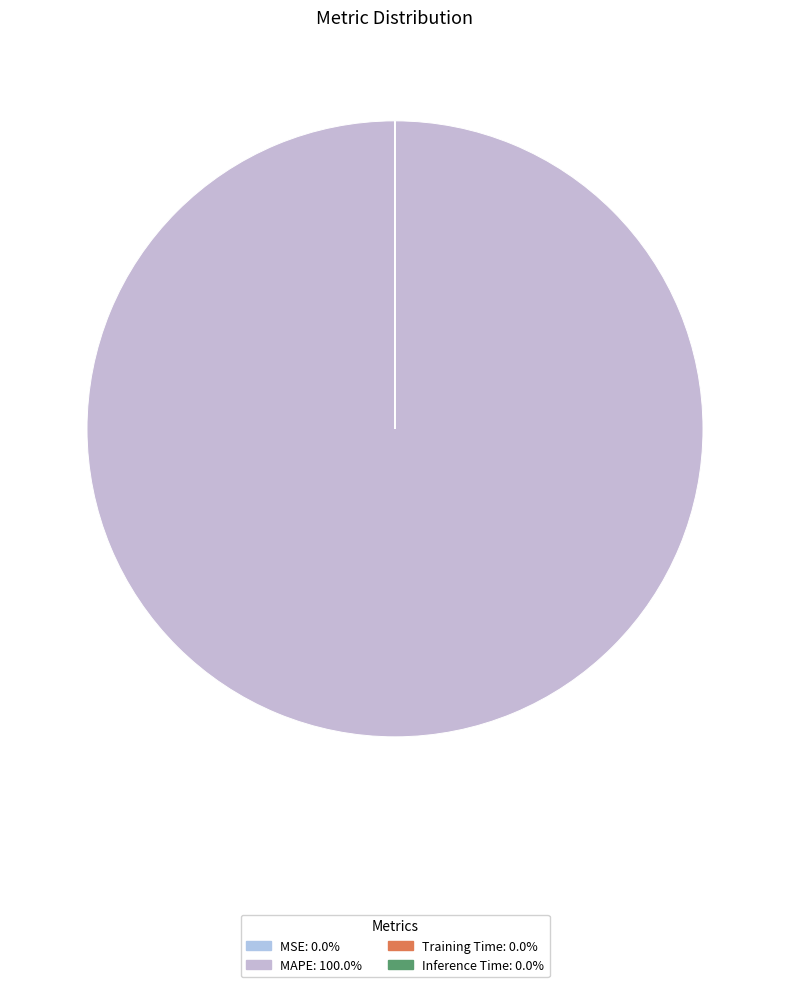

Does Training Time account for over 50% of the chart?

No